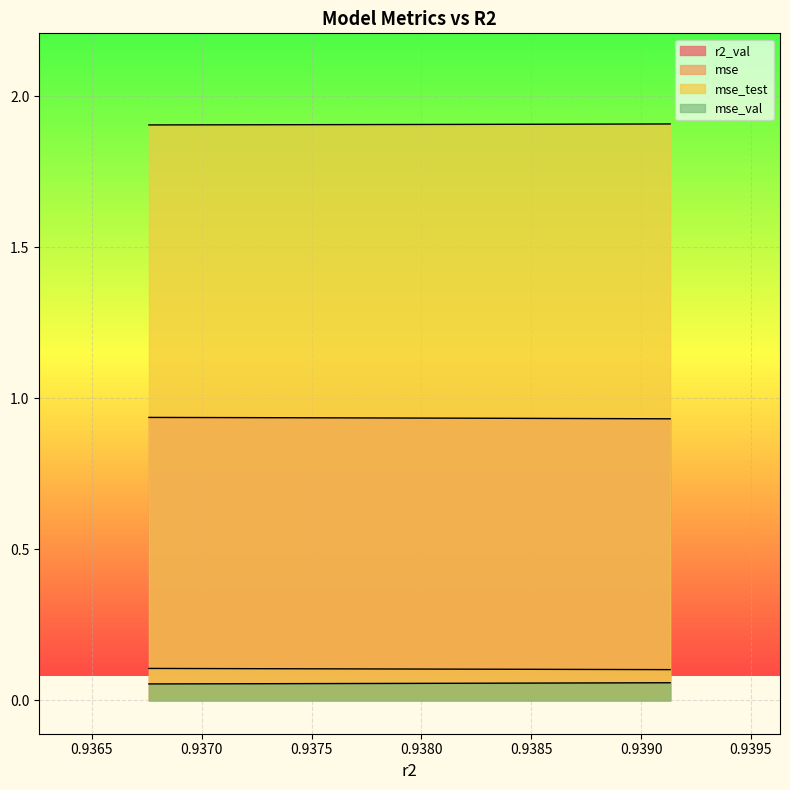

Which series changed the most between model_1_15_2 and model_1_15_6?

r2_val